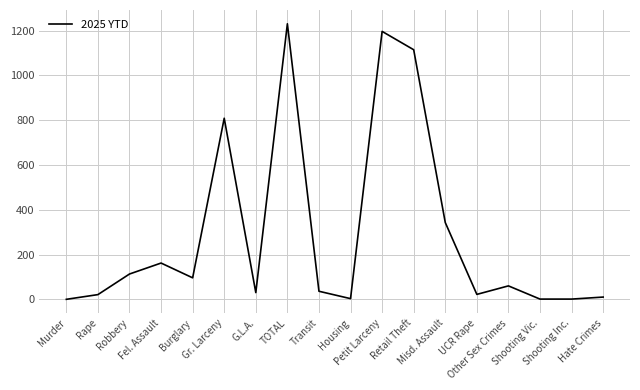

What is the greatest value displayed?

1231